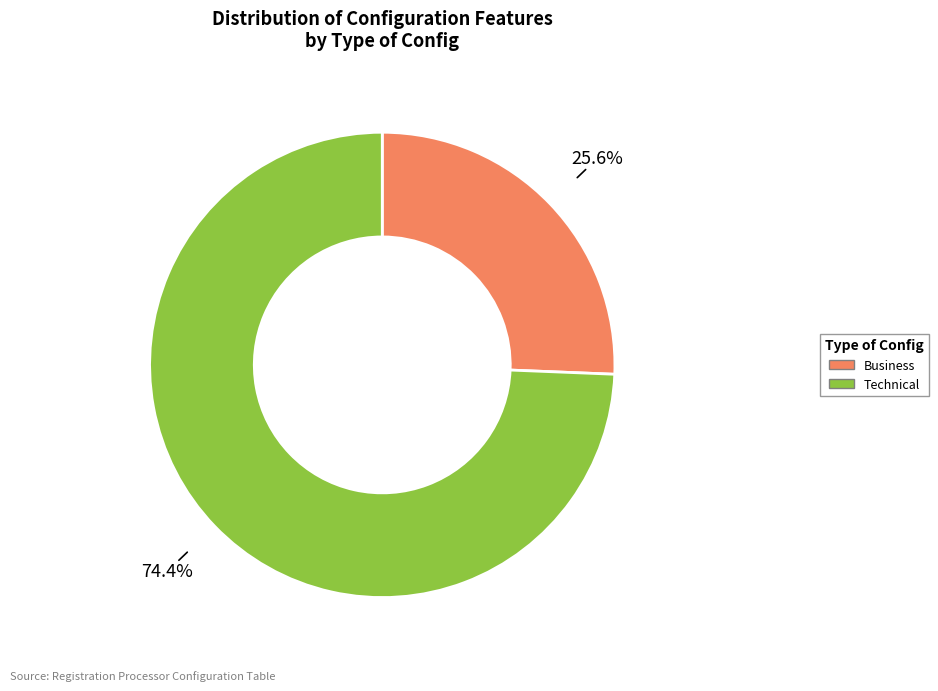

Count the number of slices in the pie.

2